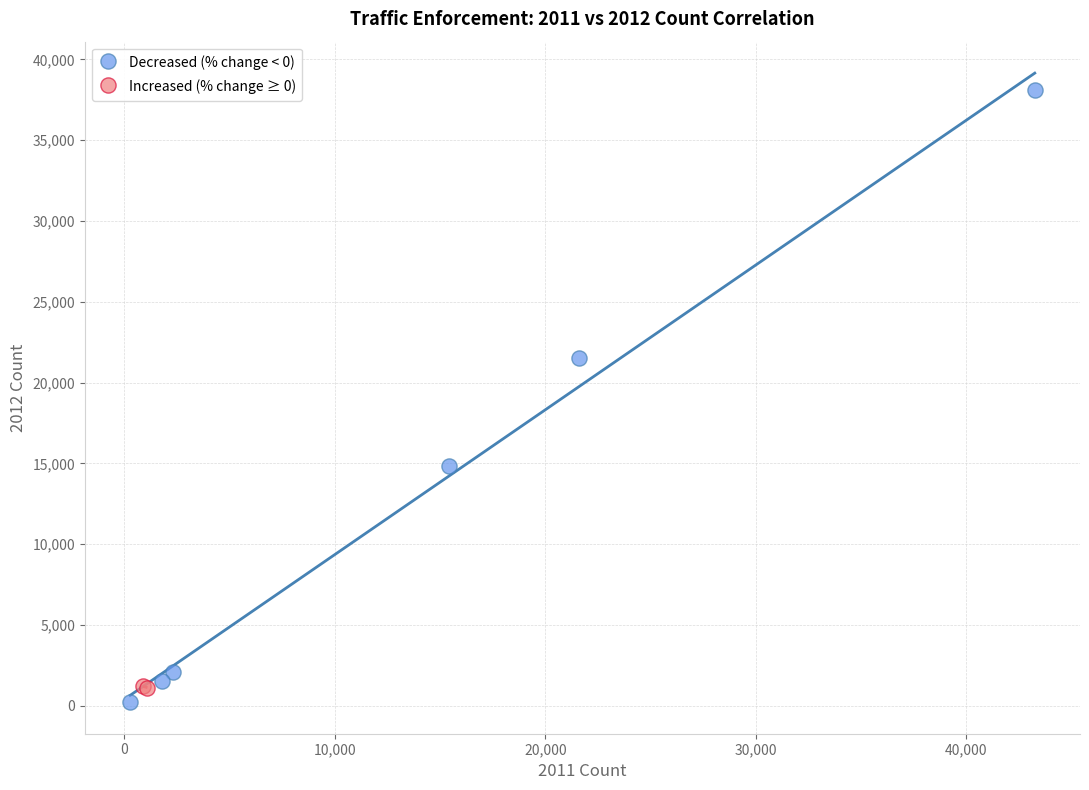

What are all the series names shown in the legend?

Decreased (% change < 0), Increased (% change ≥ 0)